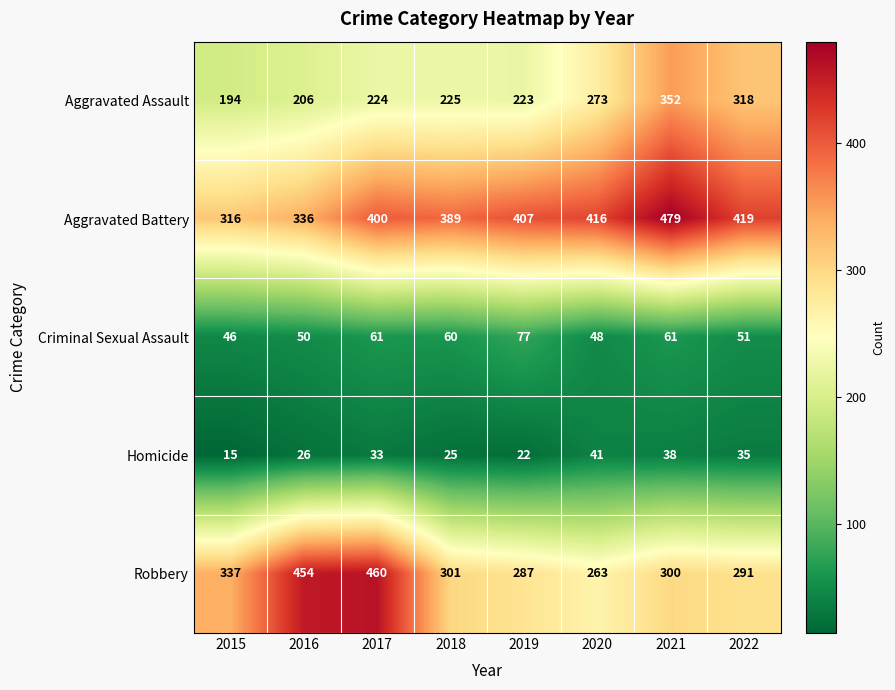

Which label corresponds to the largest value in the chart?

2021